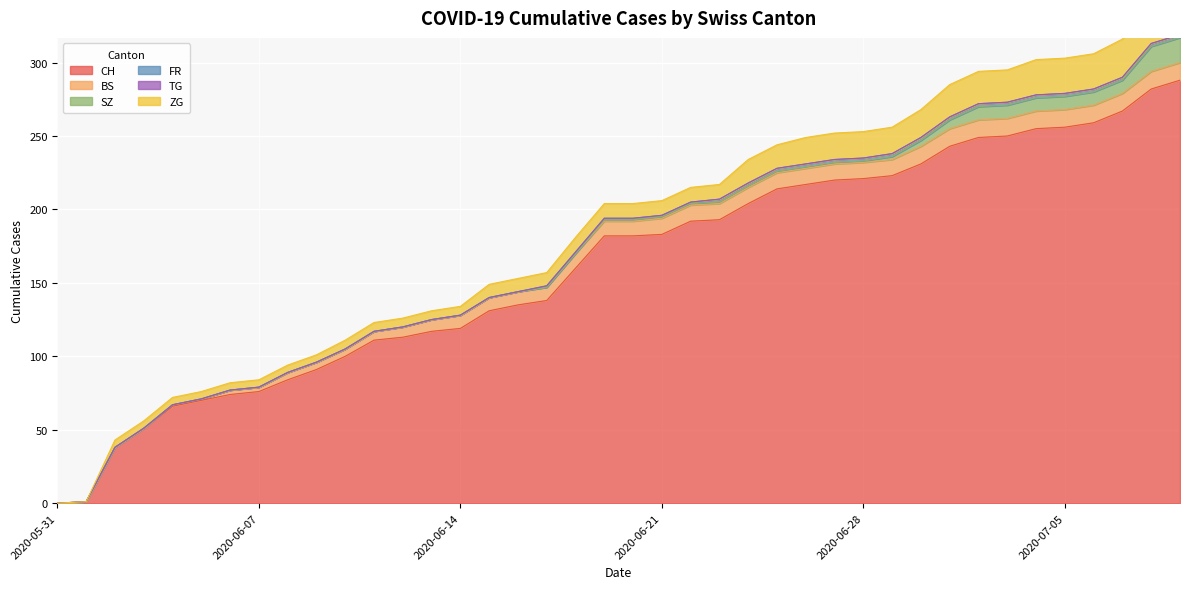

Is the value of SZ at 2020-07-08 greater than the value of TG at 2020-06-19?

Yes